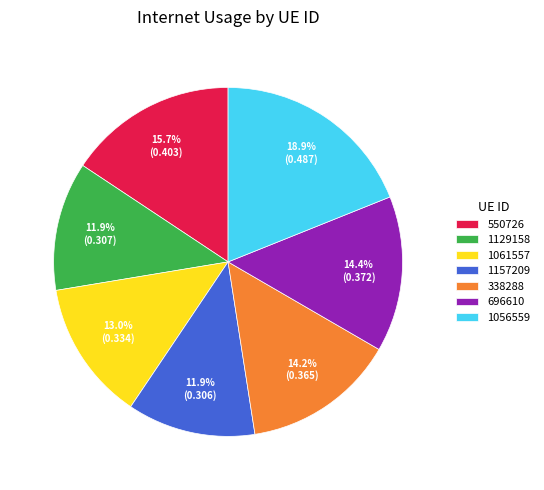

What percentage is NOT represented by 550726?

84.3%